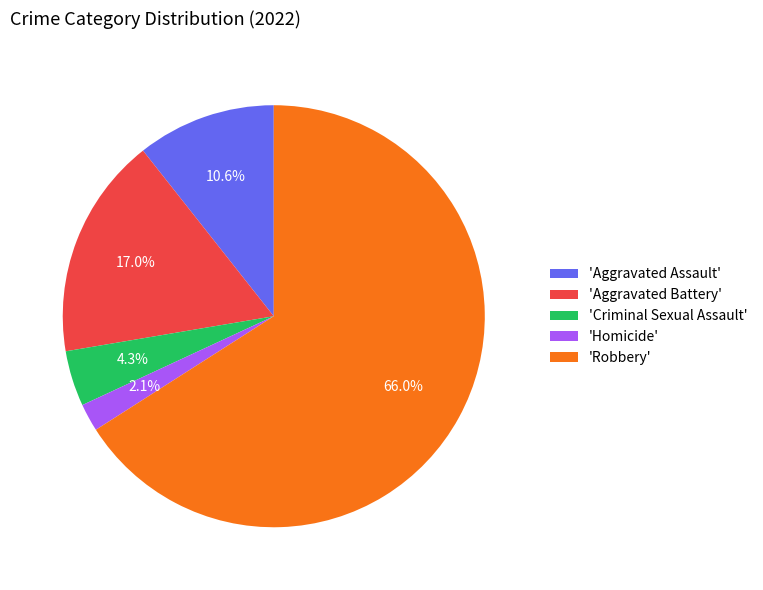

Is the sum of 'Criminal Sexual Assault' and 'Robbery' greater than half?

Yes